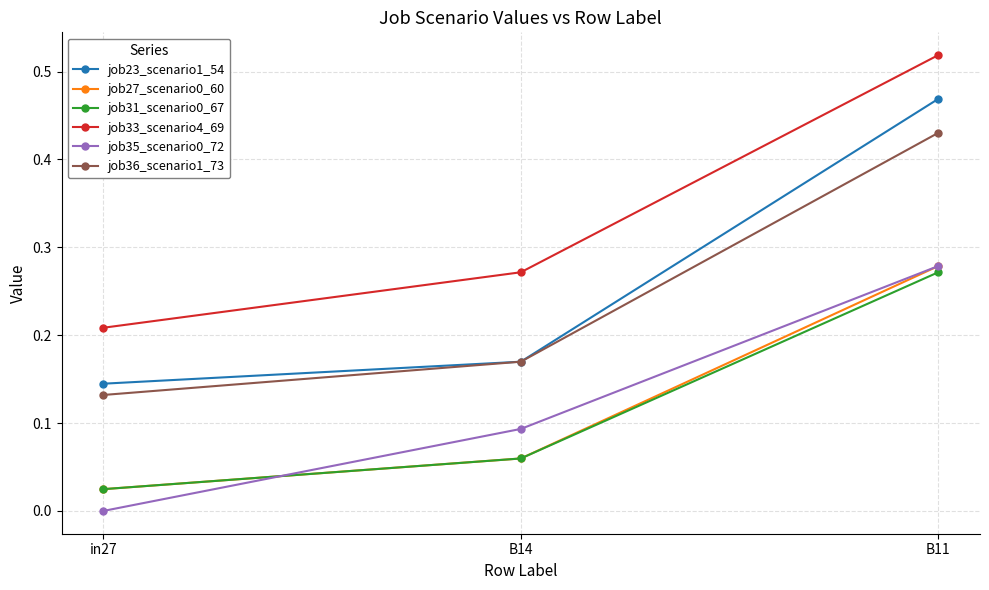

Which series has the largest total across all categories?

job33_scenario4_69